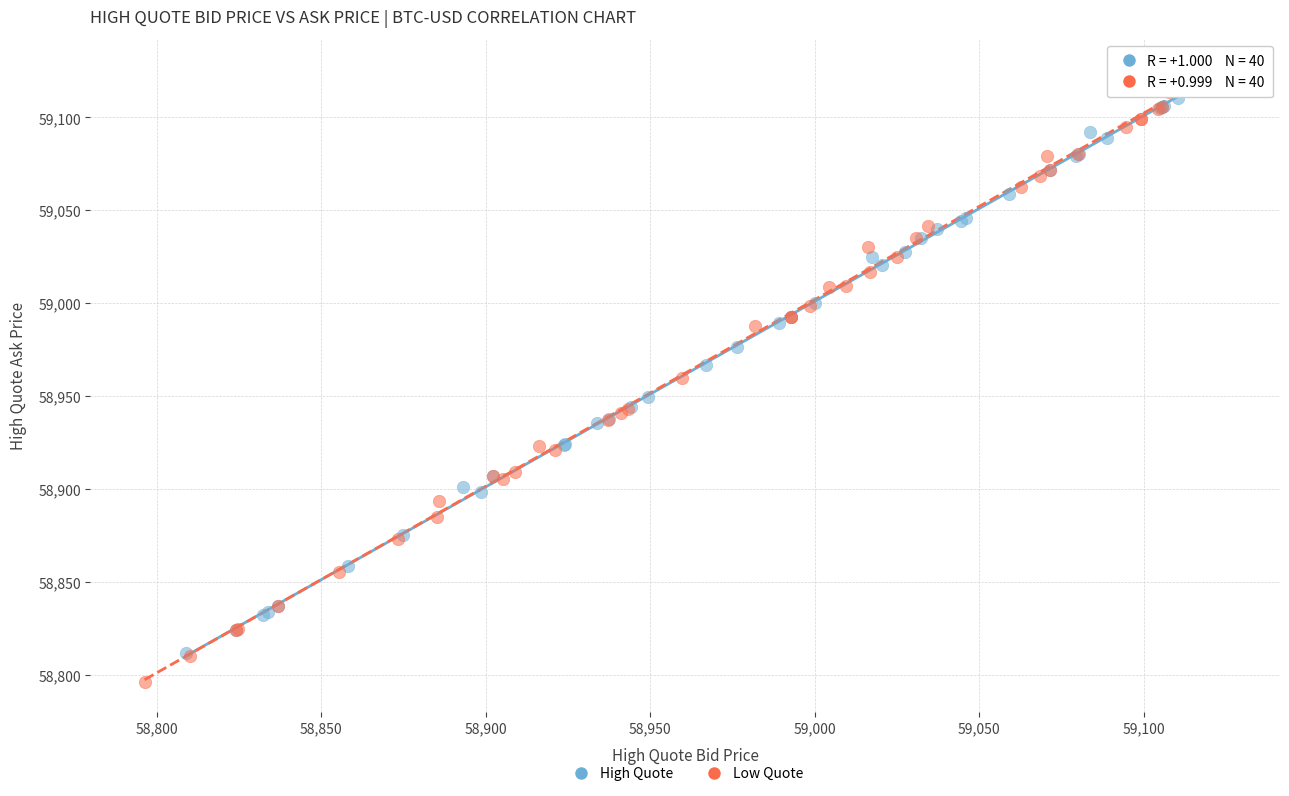

Which series contains the lowest Y value?

Low Quote